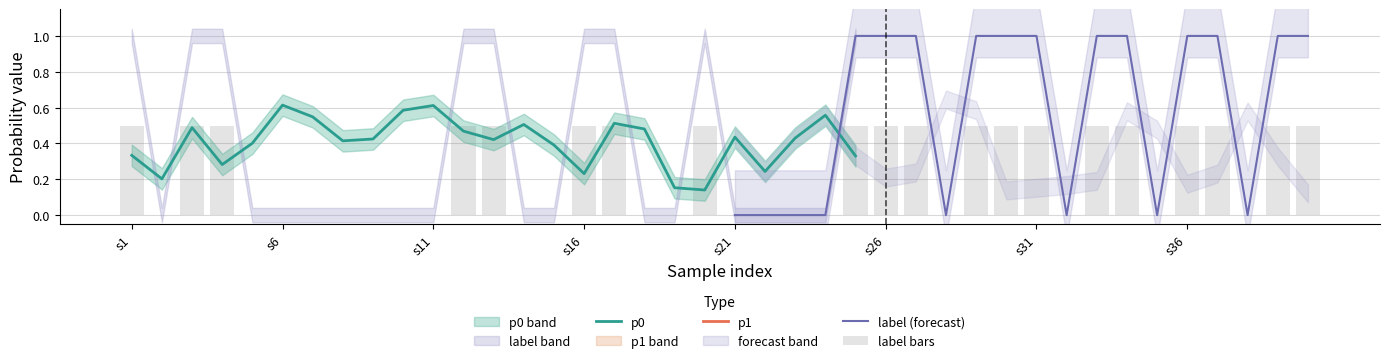

What is the spread (max minus min) of values at 0?

0.7